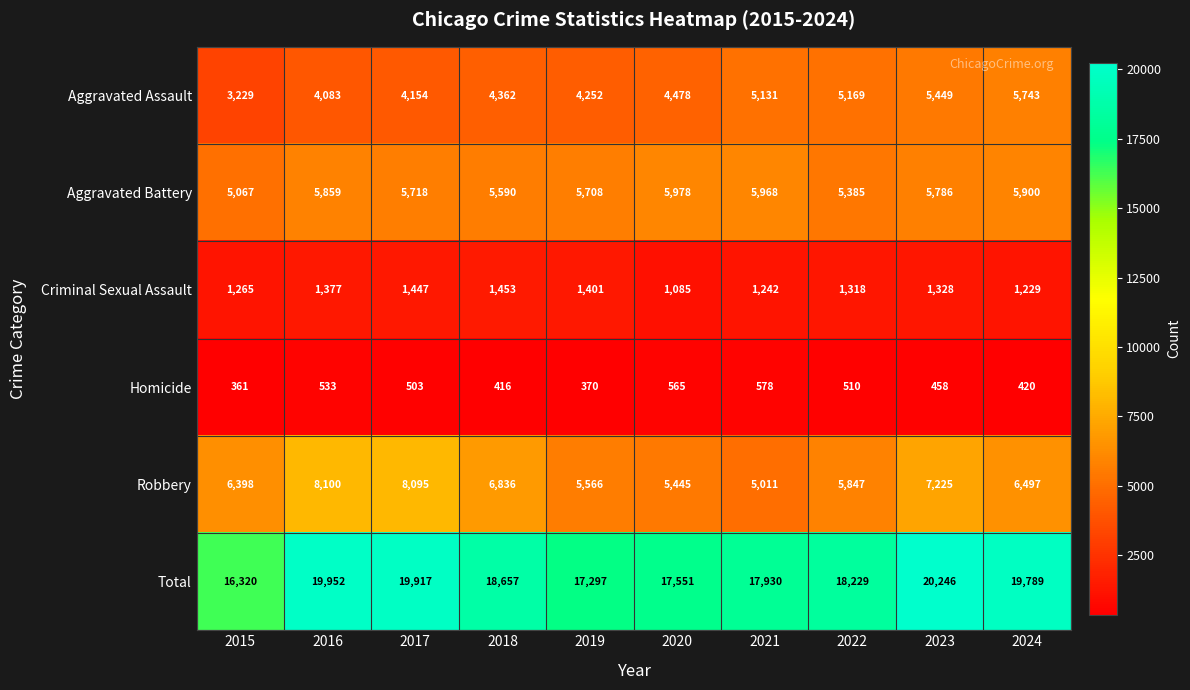

Is it true that Aggravated Battery equals 9282 at 2022?

False